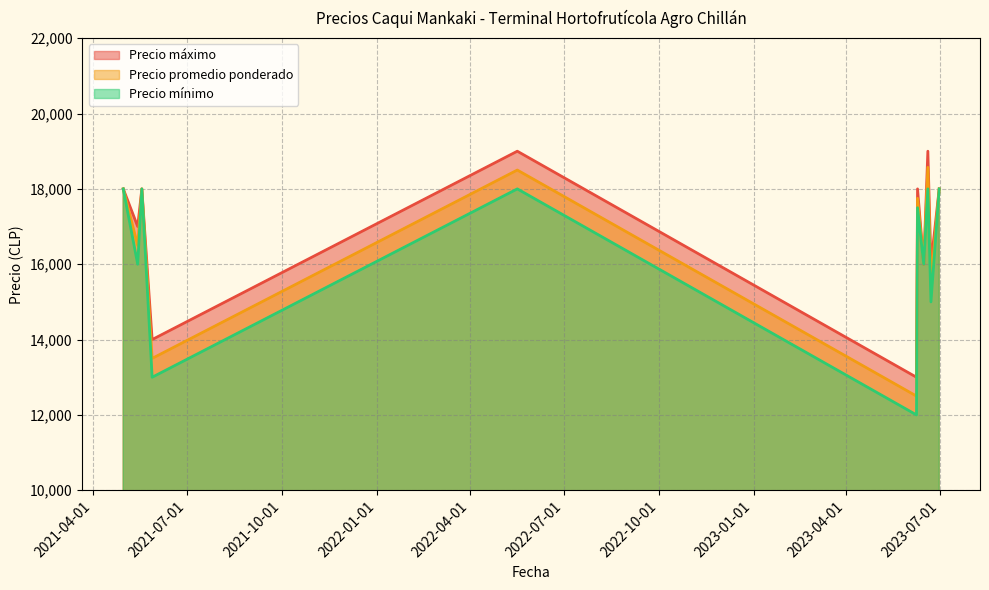

At which category does Precio máximo reach its first local valley?

2021-05-14